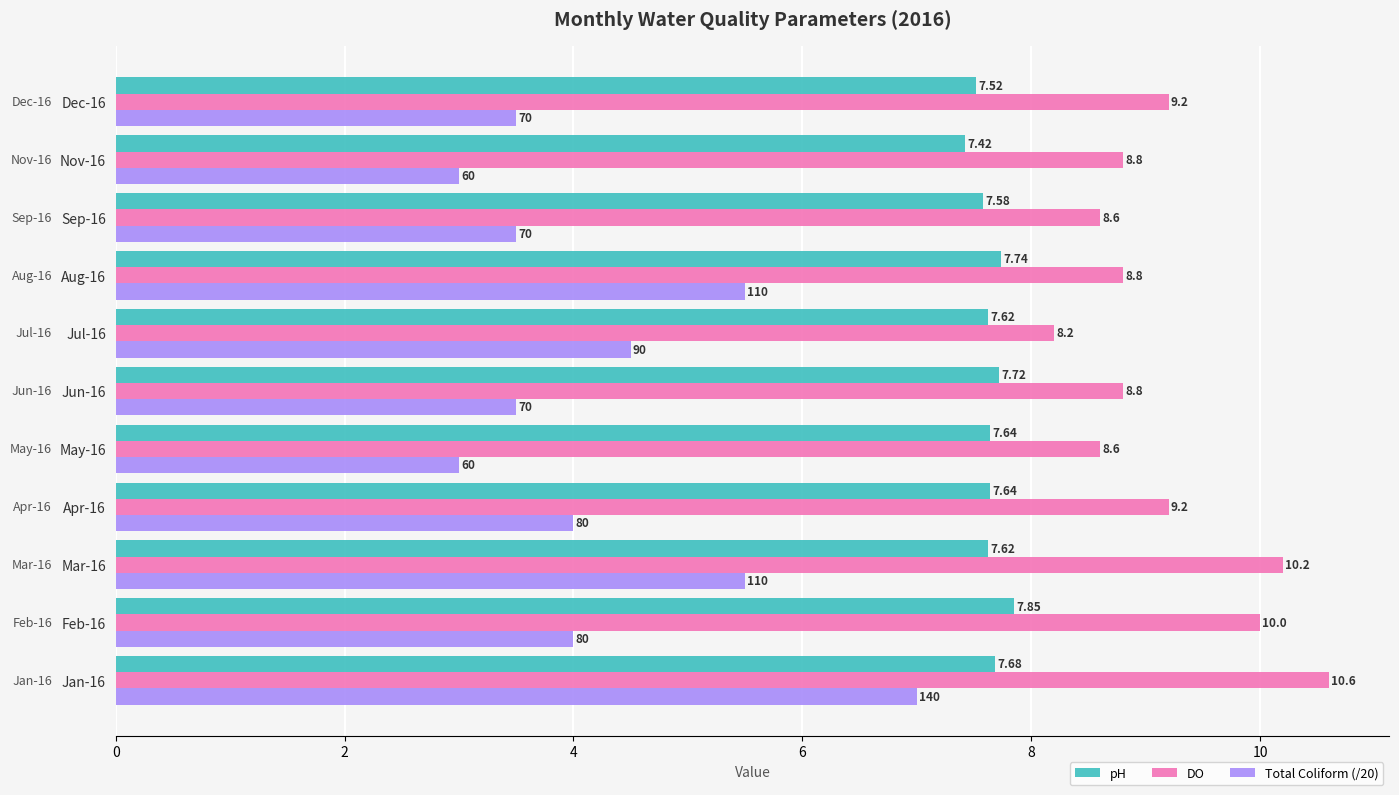

What is the difference between the second highest and minimum values in the pH series?

0.3